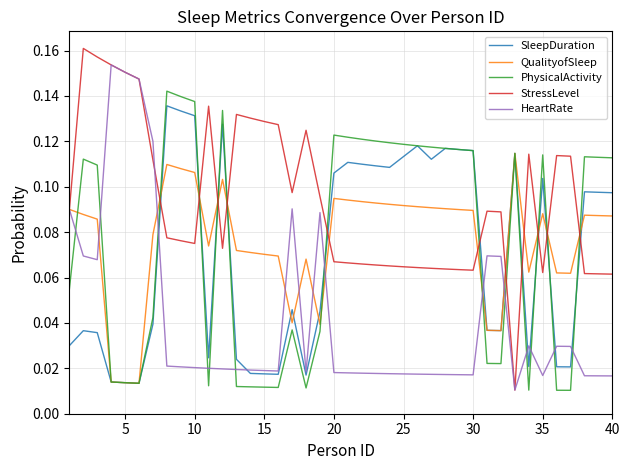

Which series has the largest total across all categories?

StressLevel